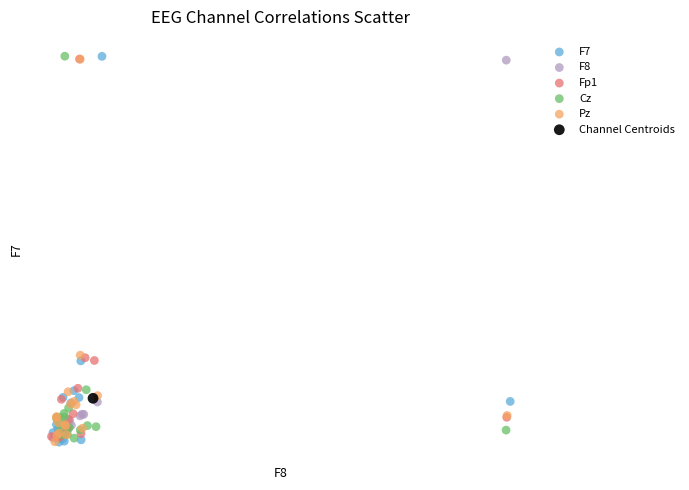

What are all the series names shown in the legend?

F7, F8, Fp1, Cz, Pz, Channel Centroids